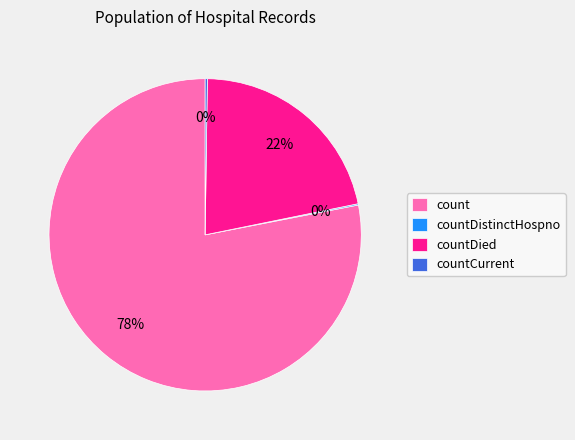

True or false: count accounts for 78% of the total.

True